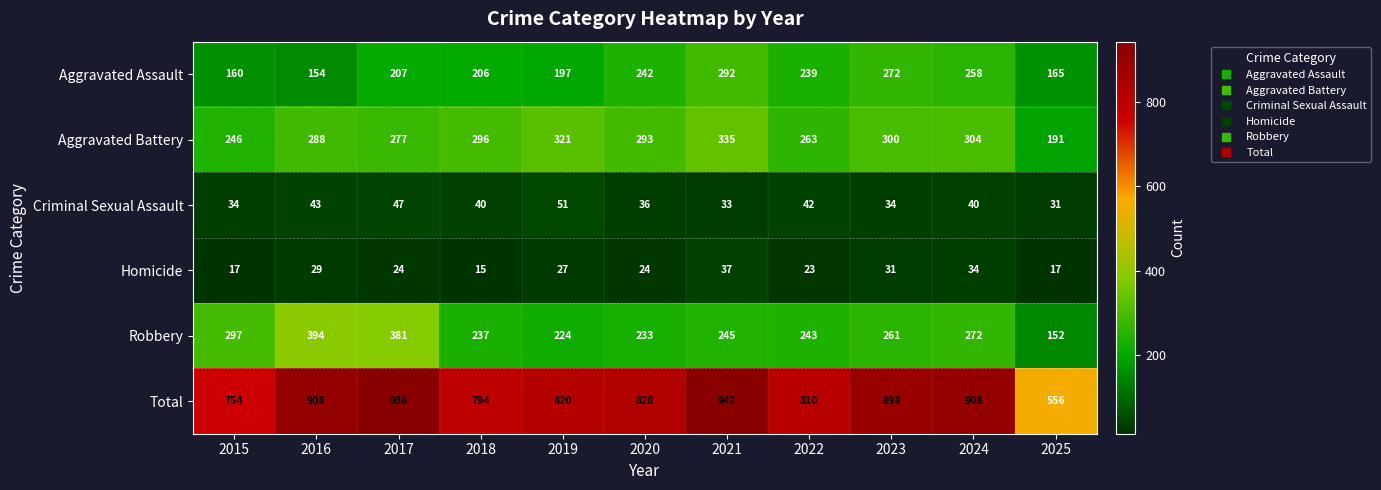

The Aggravated Battery series shows 173 at 2017. True or false?

False